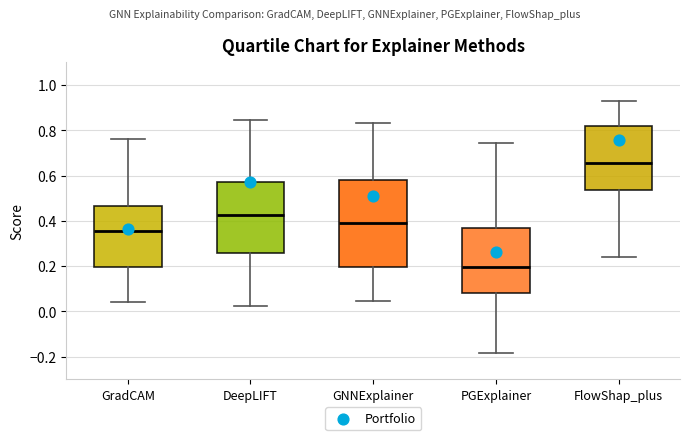

Which box has the lowest median line?

PGExplainer